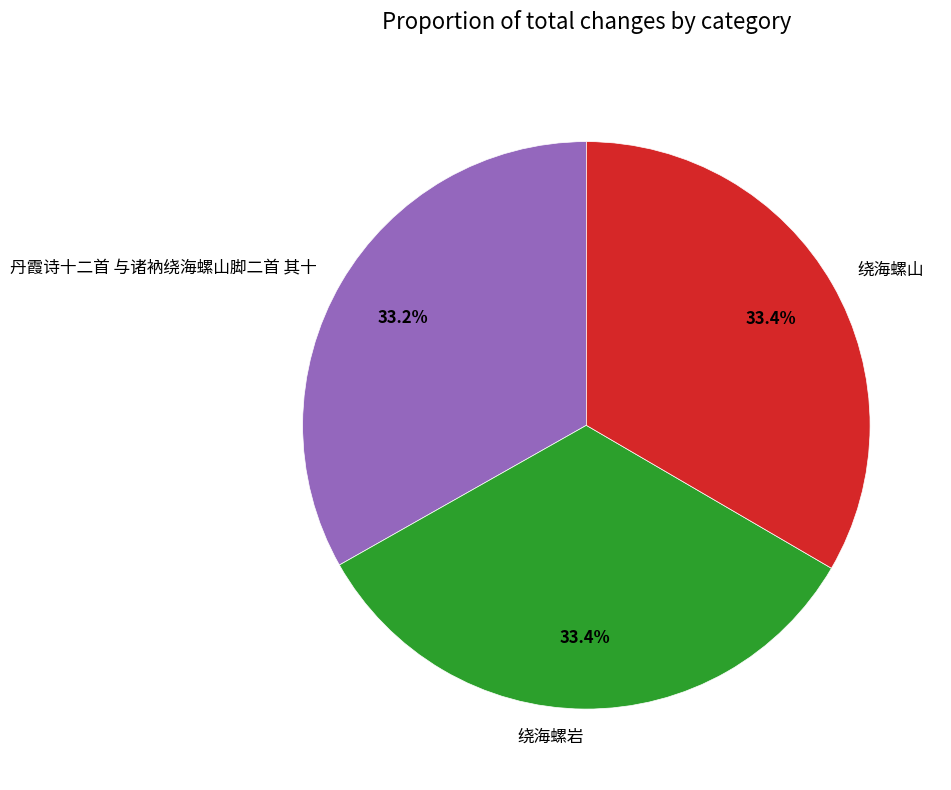

Combined, what portion of the pie is 绕海螺山 and 丹霞诗十二首 与诸衲绕海螺山脚二首 其十?

66.6%